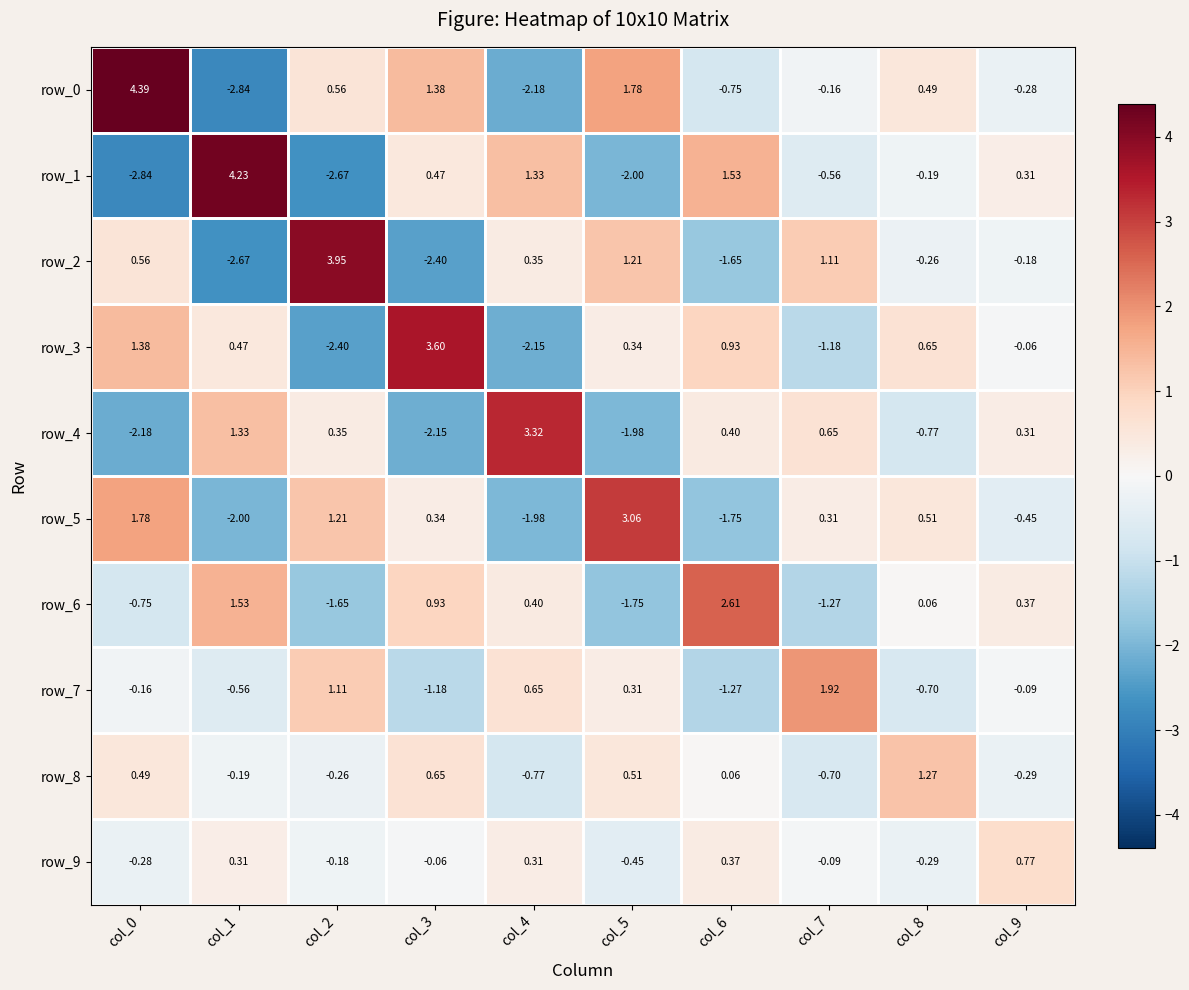

Between col_4 and col_5, which series saw the biggest shift?

row_4